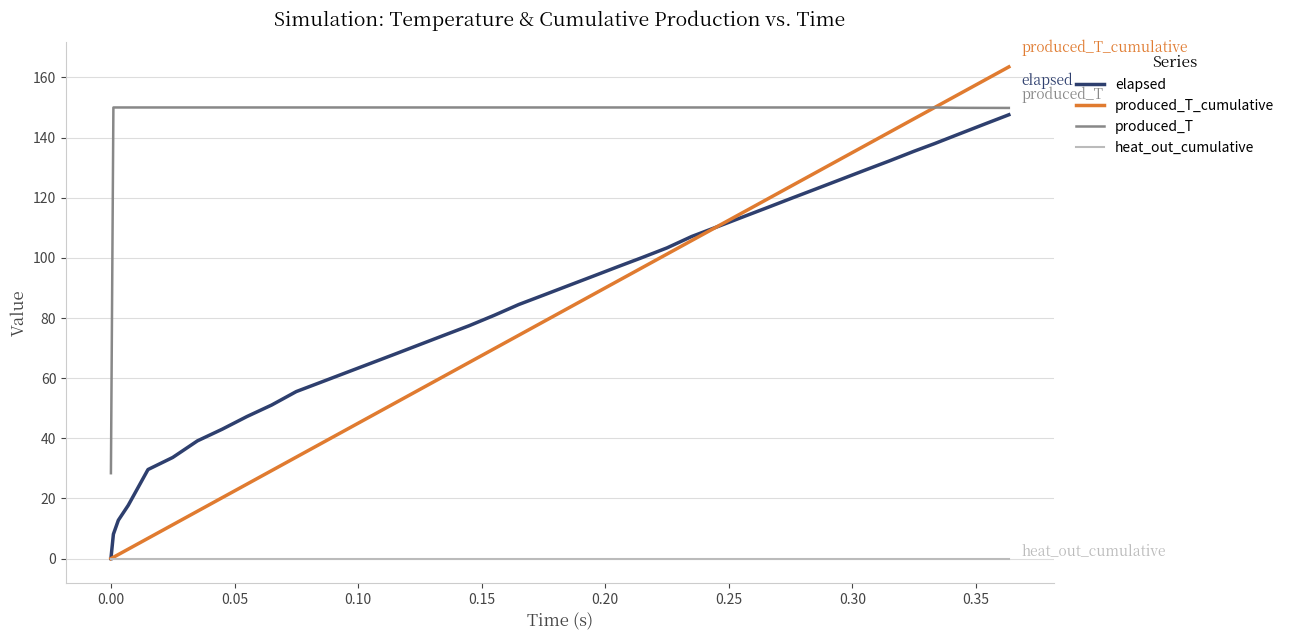

What is the maximum value for elapsed?

147.6